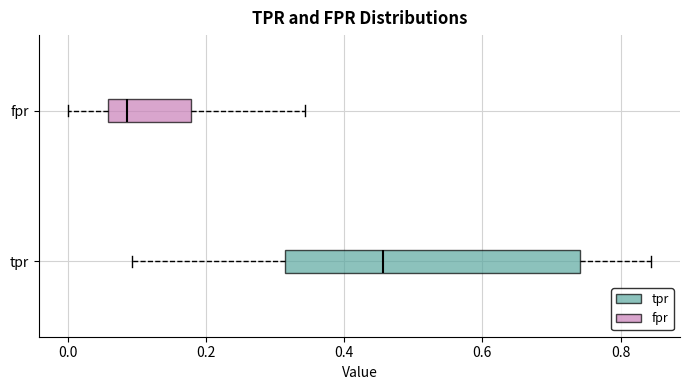

Reading bottom to top, transcribe this box plot: for each box, give where its median line is, the range the box spans, and where its two whiskers end, as read against the x-axis. The values are not printed on the chart, so give them approximately, as read against the axis.

tpr: median 0.46, box 0.32 to 0.74, whiskers 0.10 to 0.84
fpr: median 0.08, box 0.06 to 0.18, whiskers 0.00 to 0.34